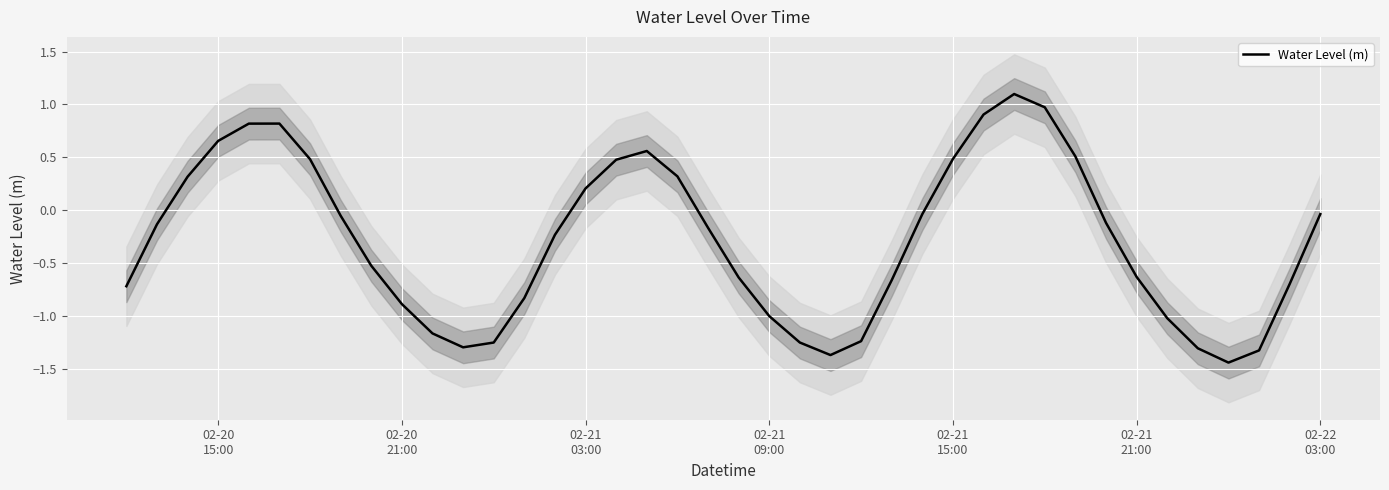

The value at 02-20 21:00 is -0.9. True or false?

True